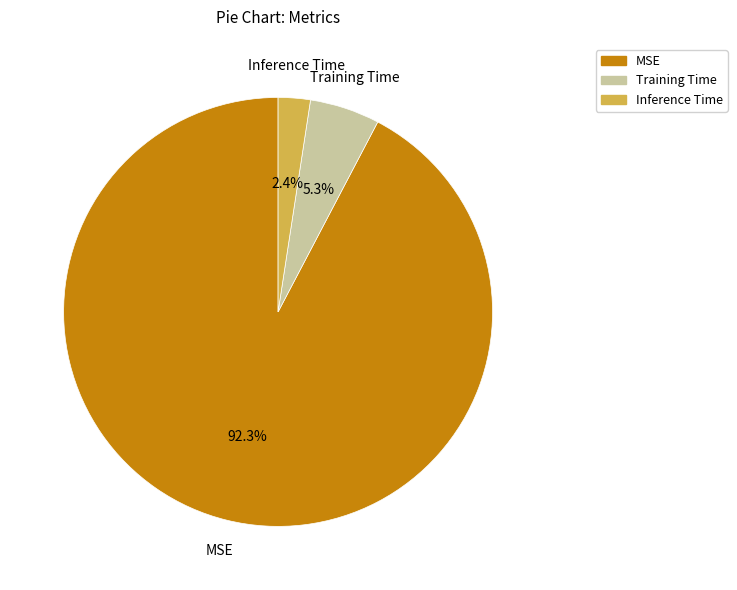

To the nearest percent, what is the combined percentage of Inference Time and MSE?

95%